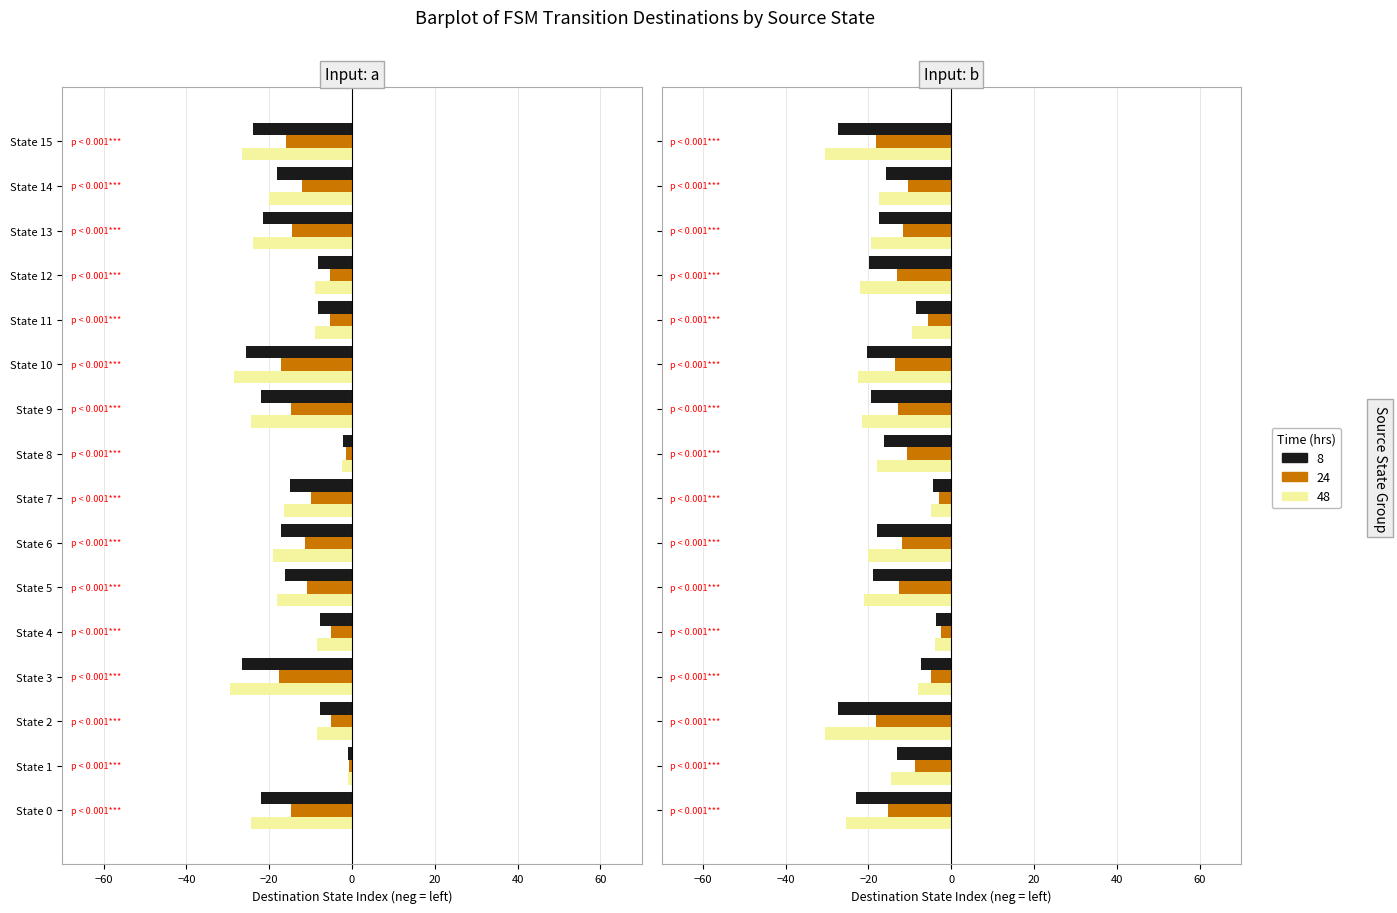

Where is input_a_dest nearest to the value 31?

State 3